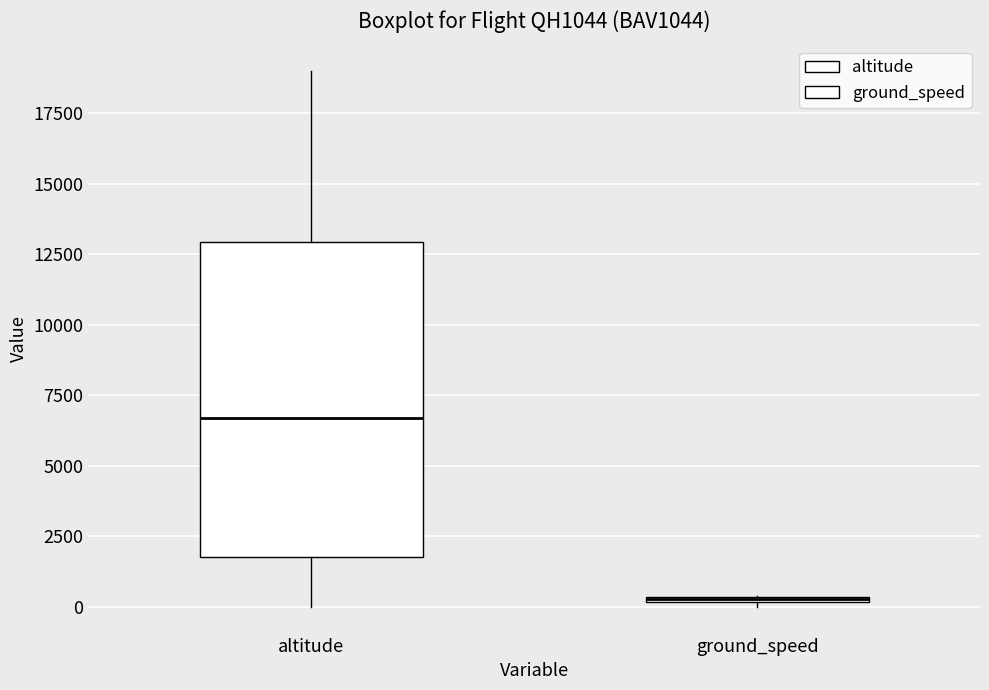

Where is the lower edge of the box for ground_speed on the y-axis? The values are not printed on the chart, so give them approximately, as read against the axis.

0